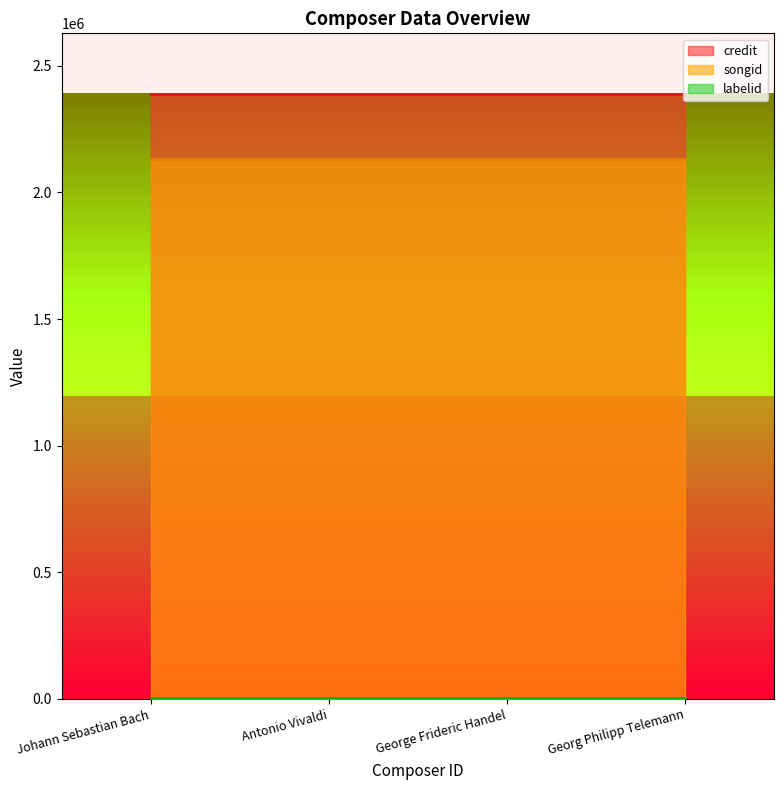

Which label corresponds to the smallest value in the chart?

Johann Sebastian Bach